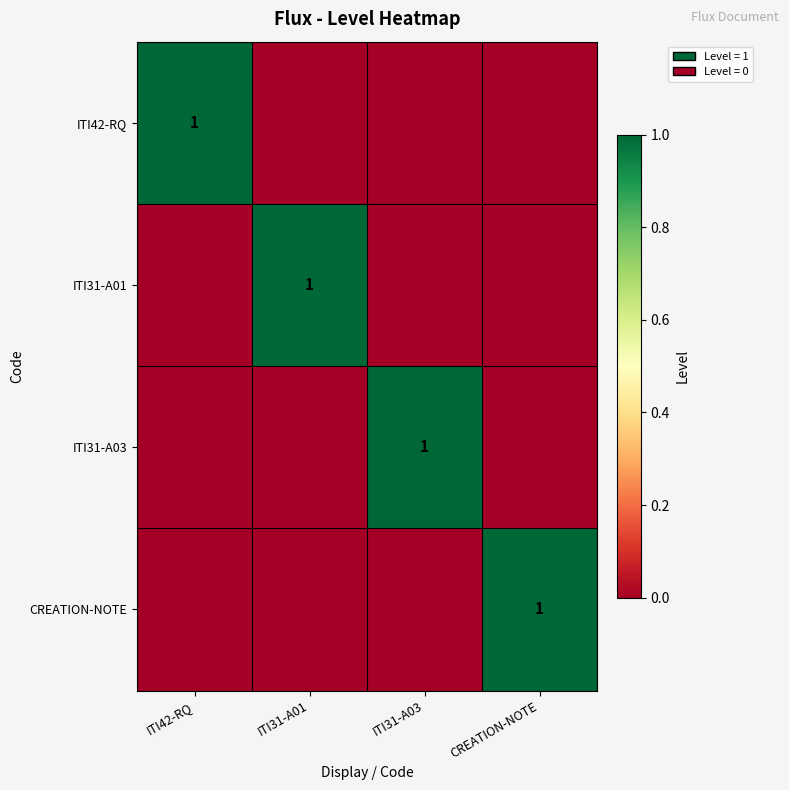

Is it true that ITI31-A01 equals 2 at ITI31-A01?

False